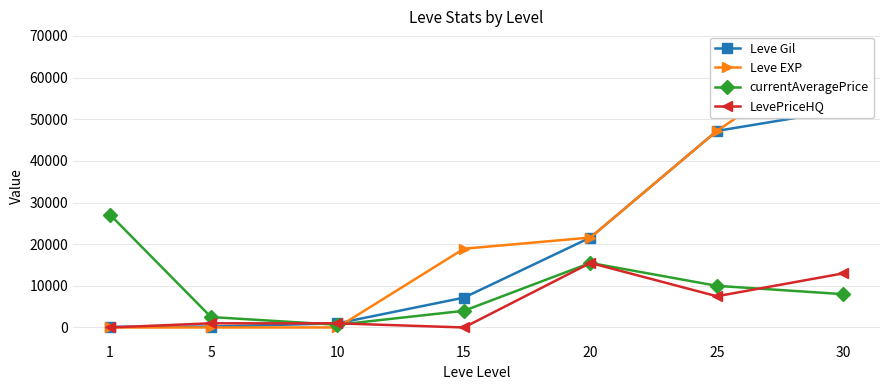

In LevePriceHQ, how many points are lower than both neighbors (excluding endpoints)?

2